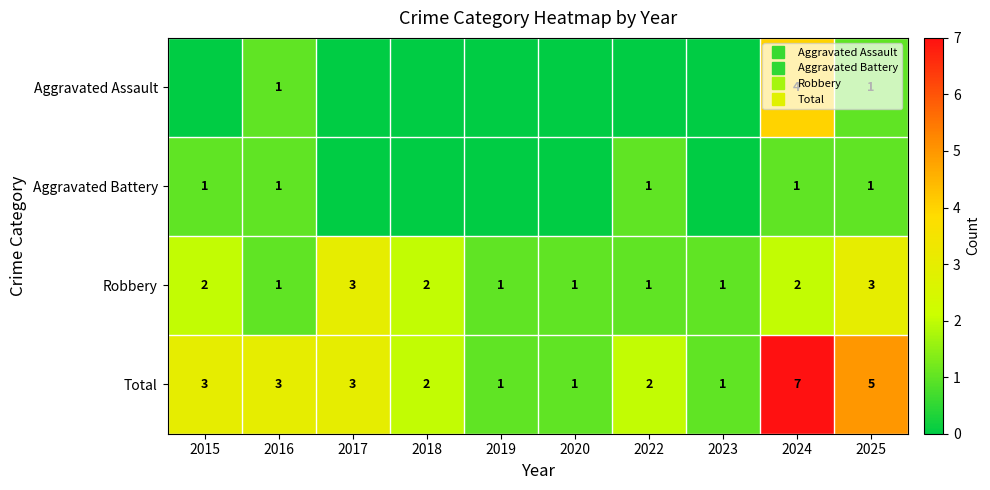

The Total series shows 3 at 2017. True or false?

True